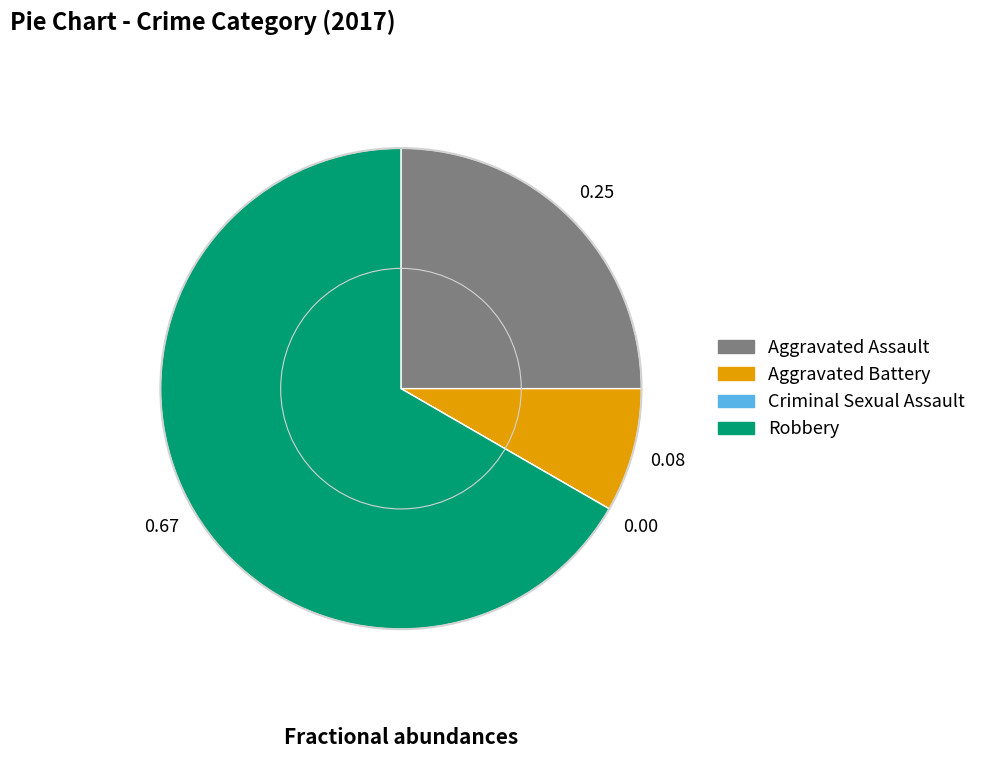

What is the largest slice in the pie chart?

Robbery